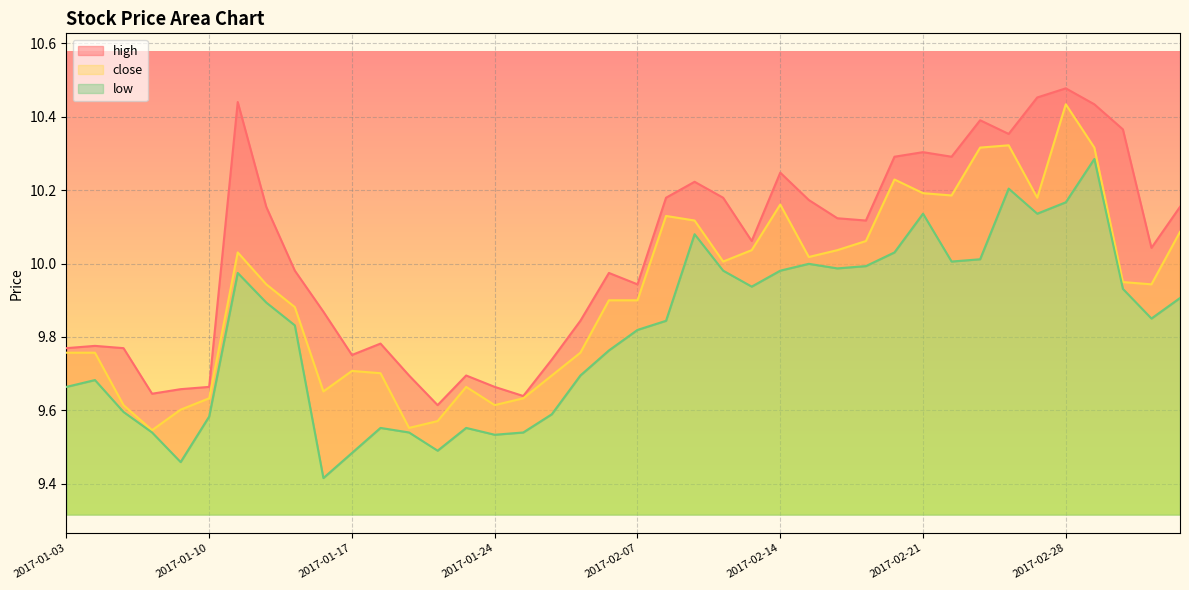

Rank the series by their maximum value, from lowest to highest.

low, close, high